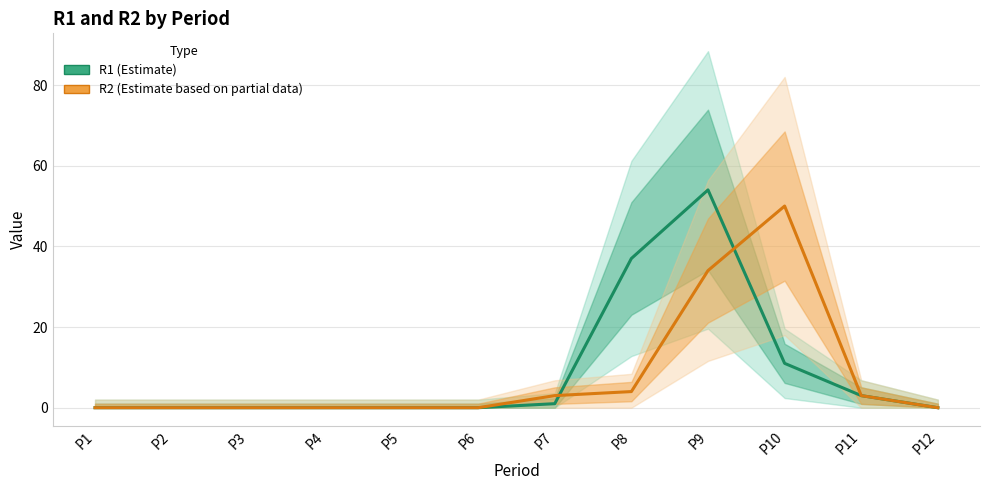

Which series has the widest spread of values?

R1